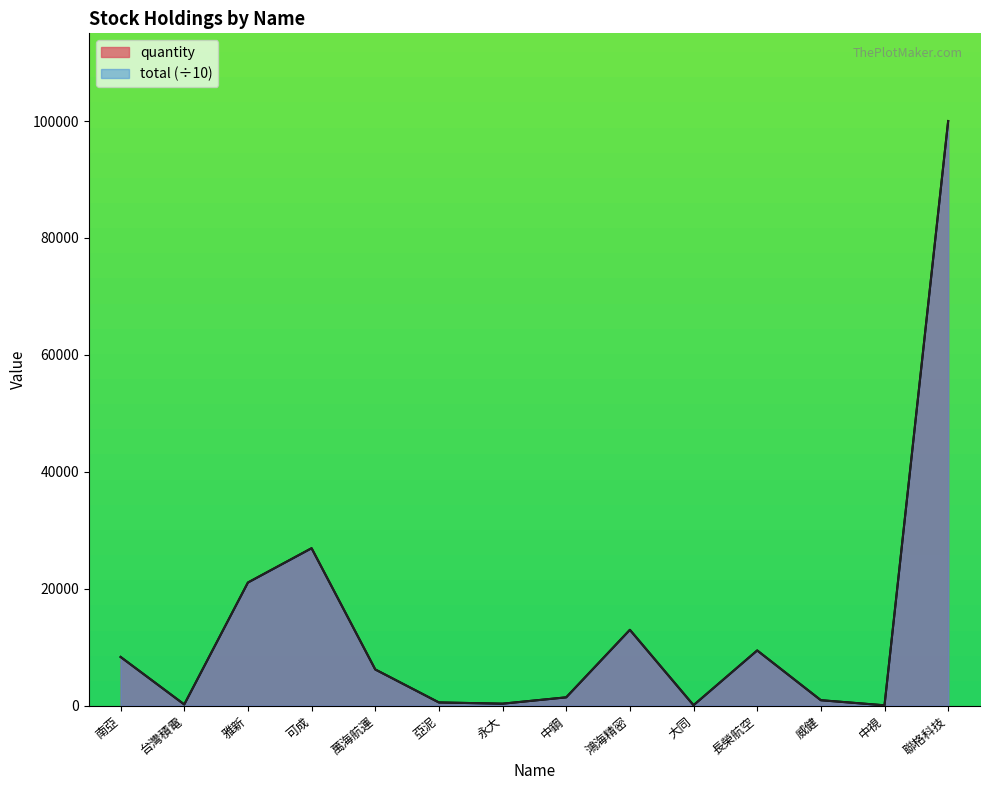

The value of quantity at 亞泥 is 754. True or false?

False